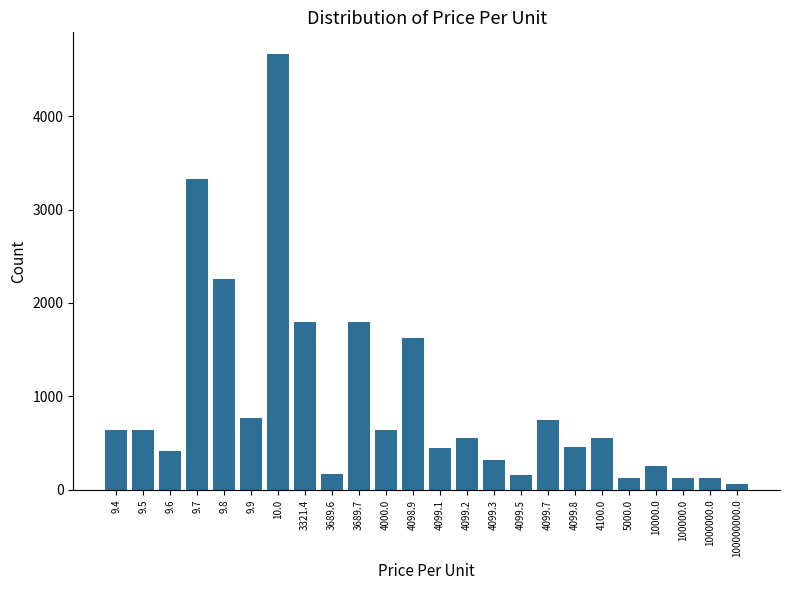

What is the label of the 17th bar from the right?

3321.4